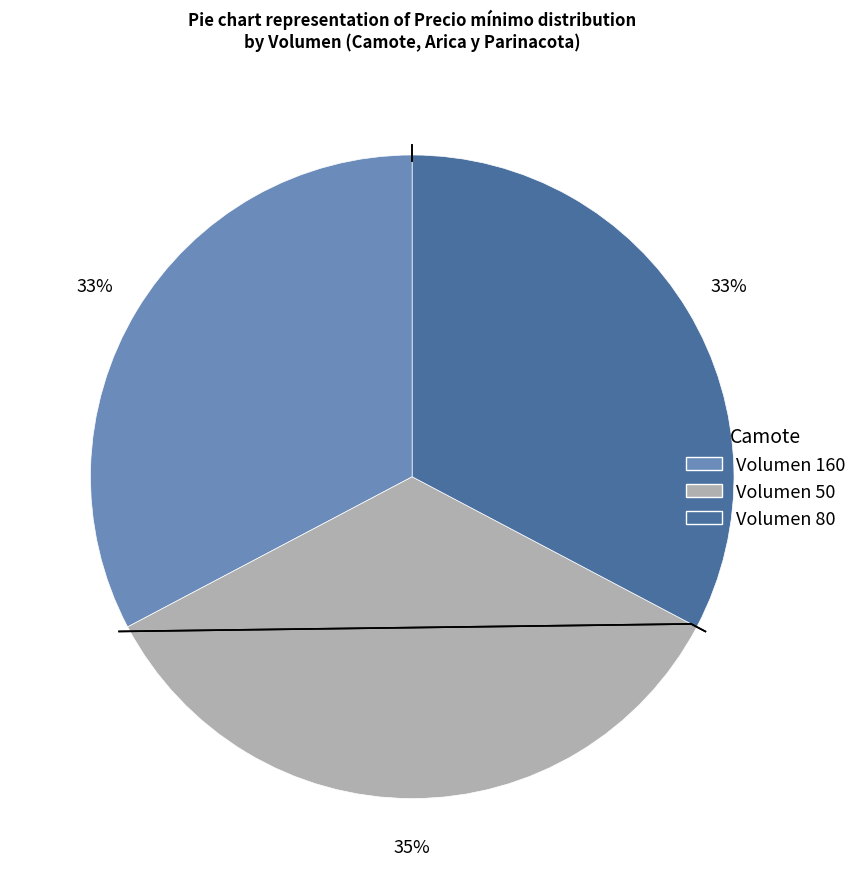

To the nearest percent, what is the difference between the largest and smallest slice percentages?

2%